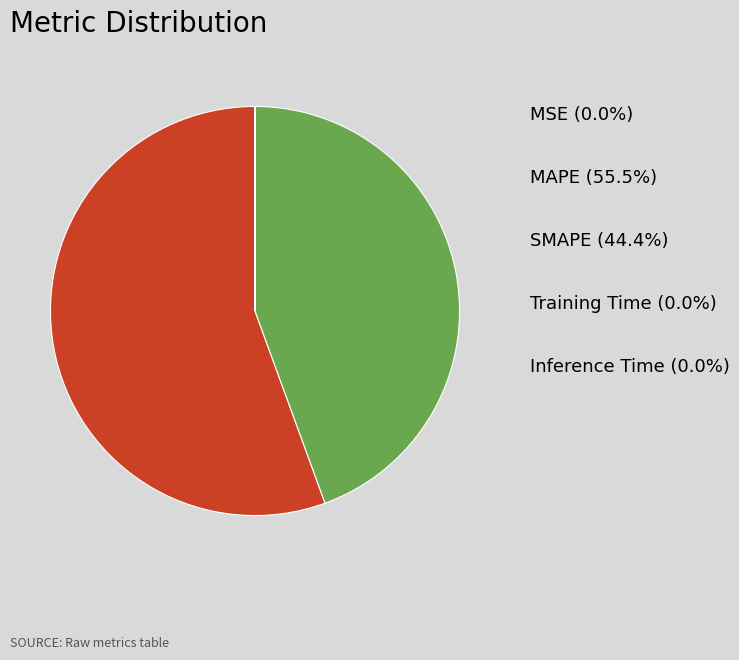

Does any single category account for the majority?

Yes